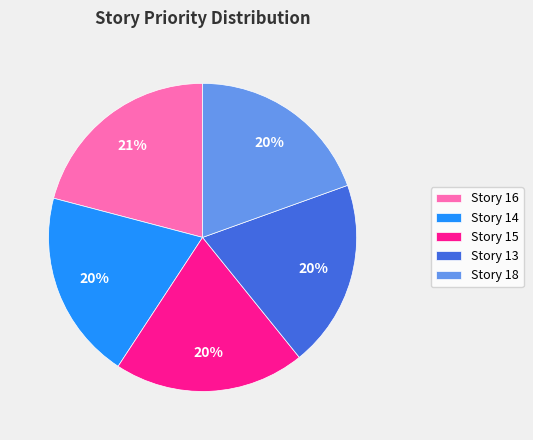

Which category has the biggest portion of the pie?

Story 16